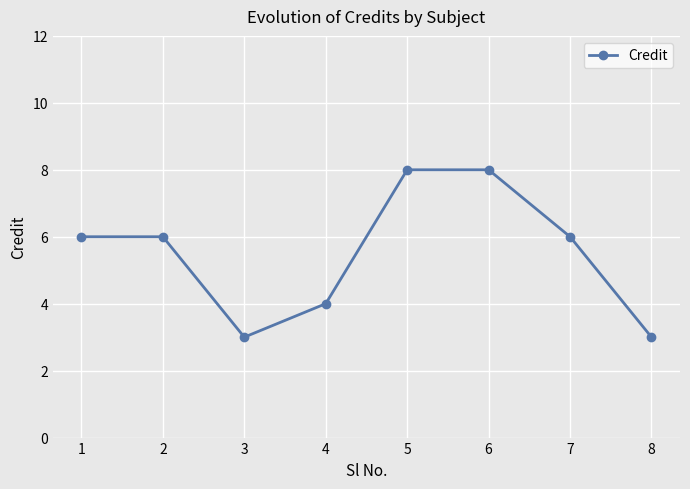

Does the chart display data point markers on the line(s)?

Yes